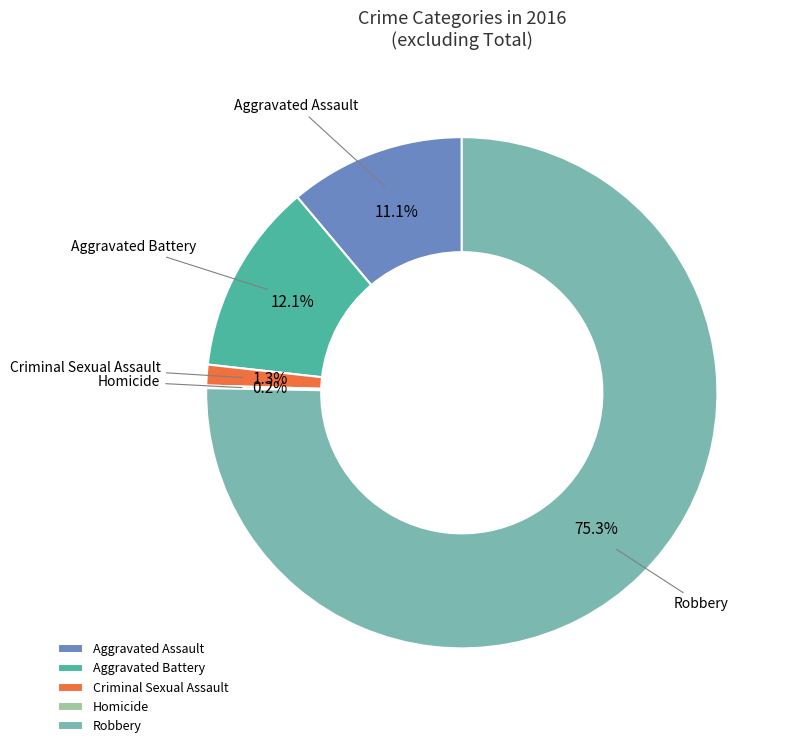

Which category accounts for the majority?

Robbery